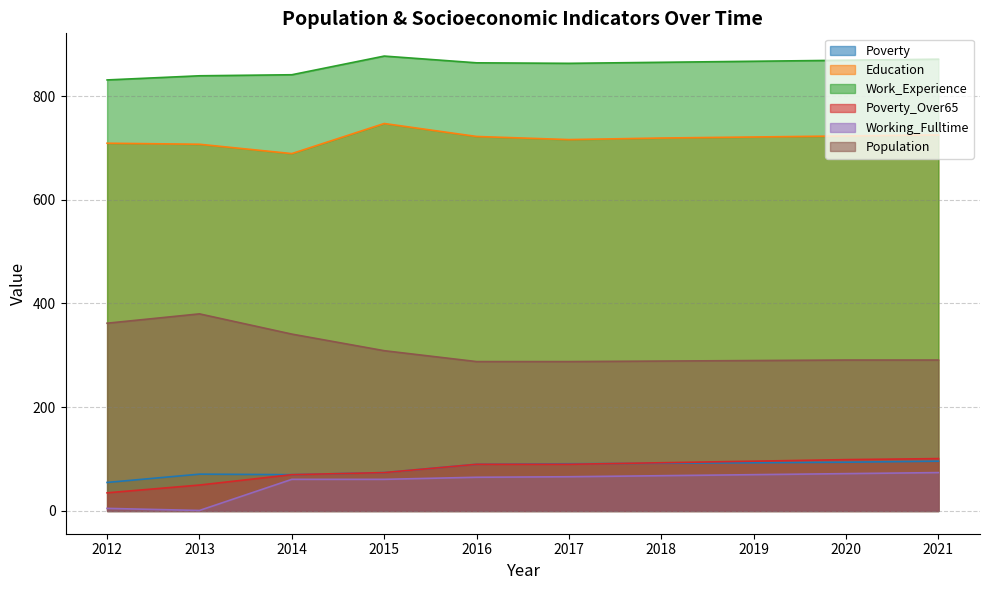

What is the smallest value displayed?

1